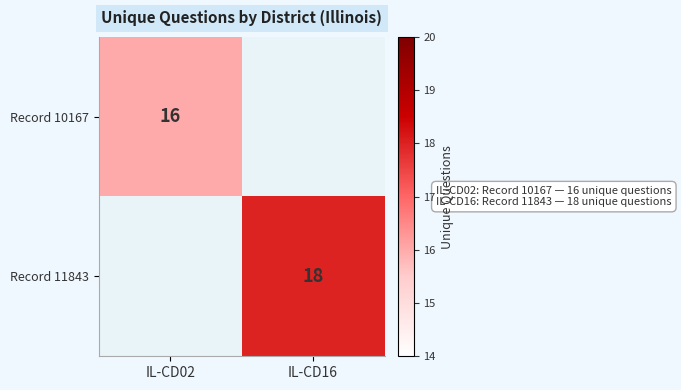

True or false: Record 11843 has a value of 18 at IL-CD16.

True